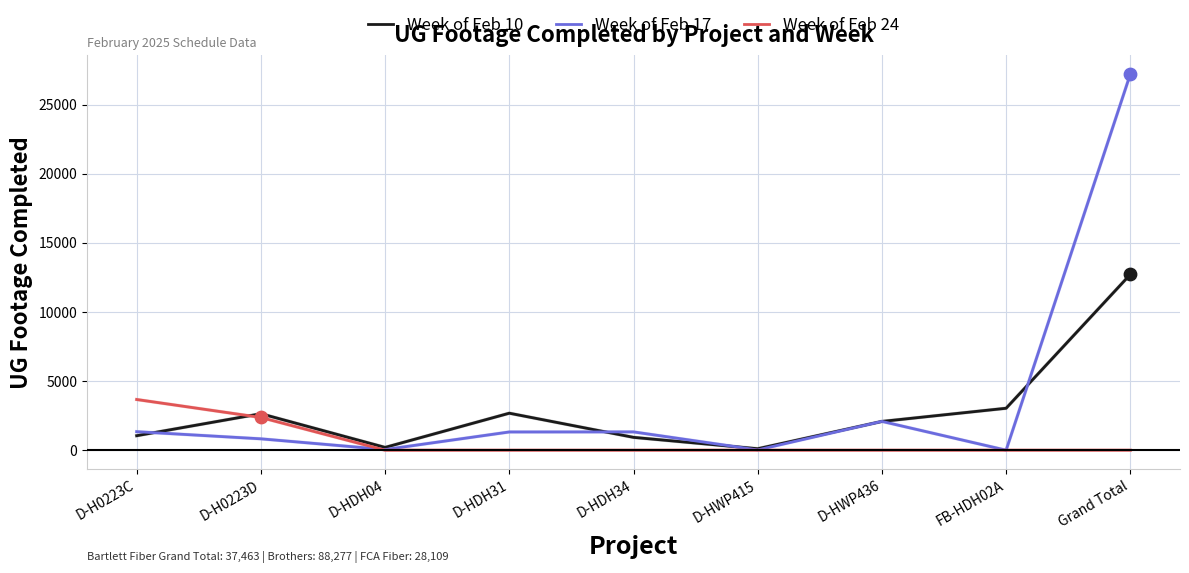

What is the total value across all series at Grand Total?

39930